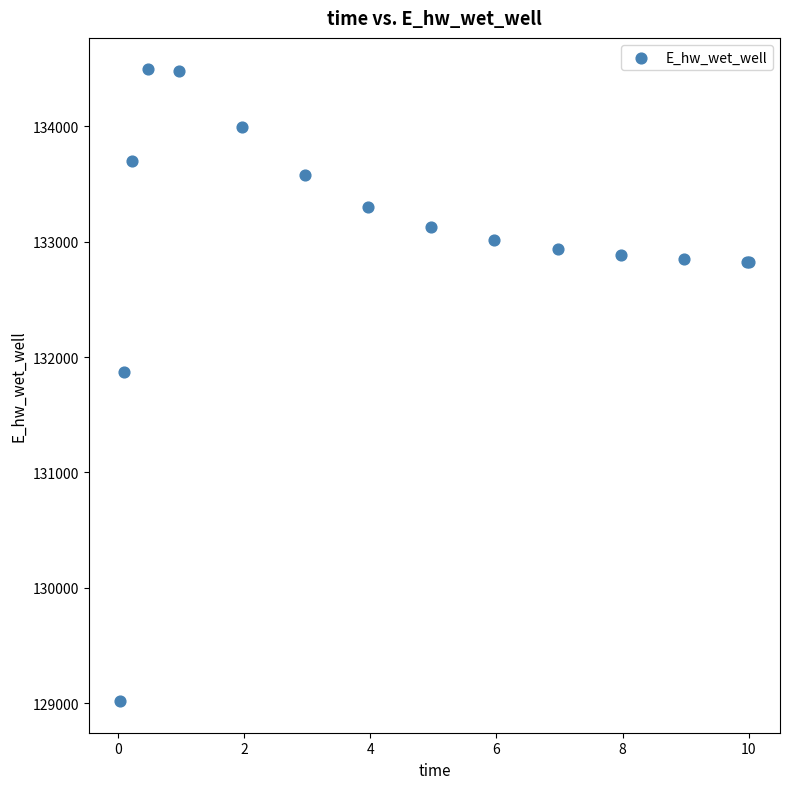

What Y value in the scatter plot is closest to 131755?

131873.8